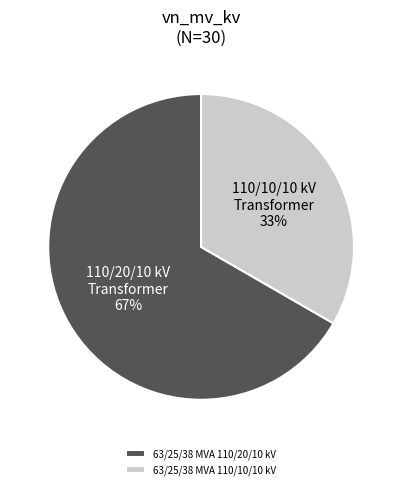

Which category accounts for the majority?

63/25/38 MVA 110/20/10 kV